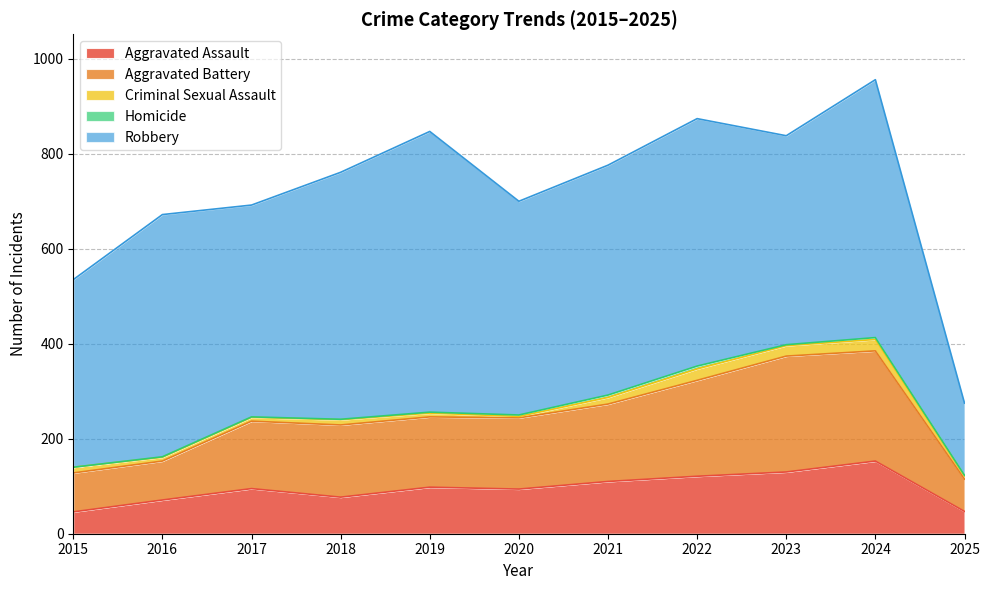

Reading right to left, extract all data points from this chart.

Aggravated Assault: 47	153	130	121	110	94	98	77	95	71	46
Aggravated Battery: 68	232	244	202	163	150	148	152	142	82	82
Criminal Sexual Assault: 7	24	22	24	14	3	8	11	8	8	12
Homicide: 1	4	2	6	5	3	2	1	1	1	0
Robbery: 152	543	440	521	484	450	591	520	446	510	395